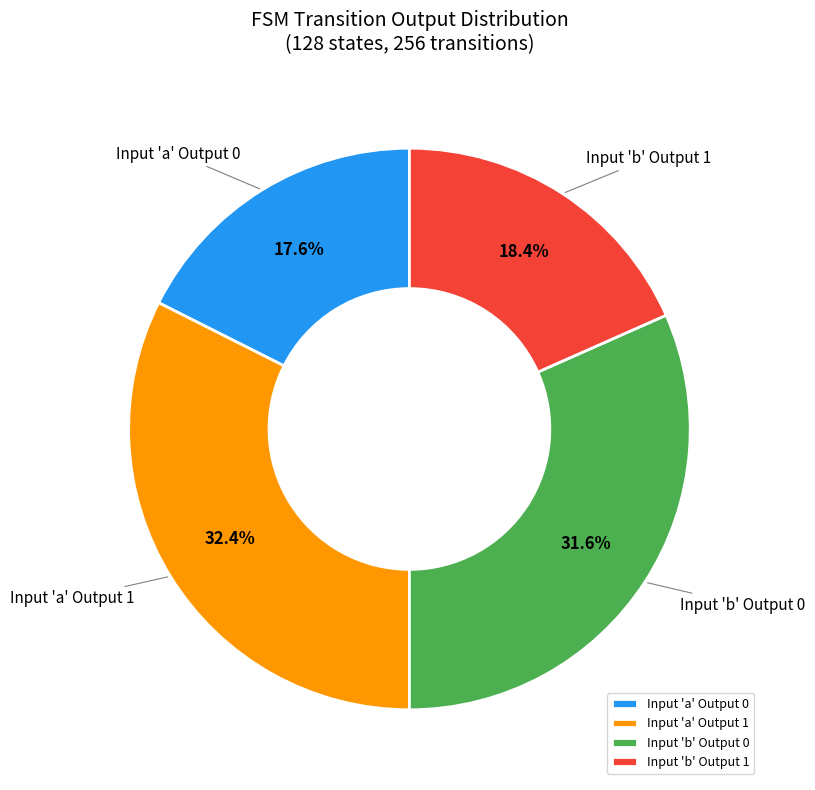

Combined, what portion of the pie is Input 'a' Output 1 and Input 'a' Output 0?

50.0%